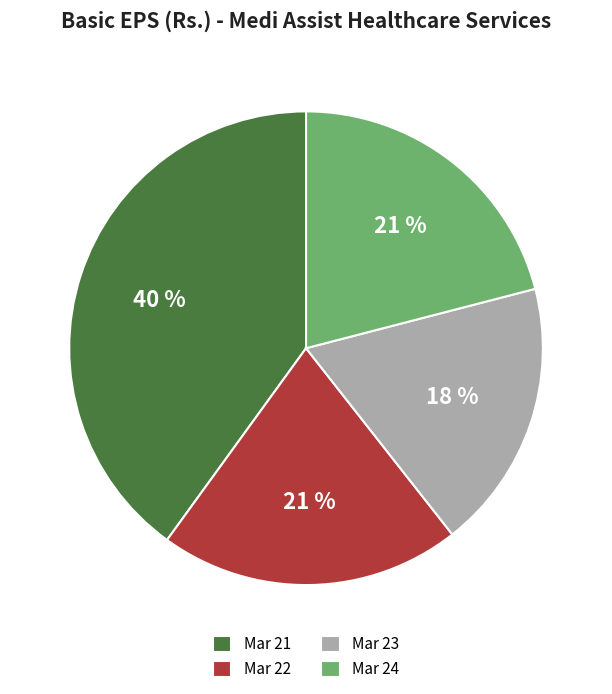

To the nearest percent, what percentage of the pie is Mar 23?

18%